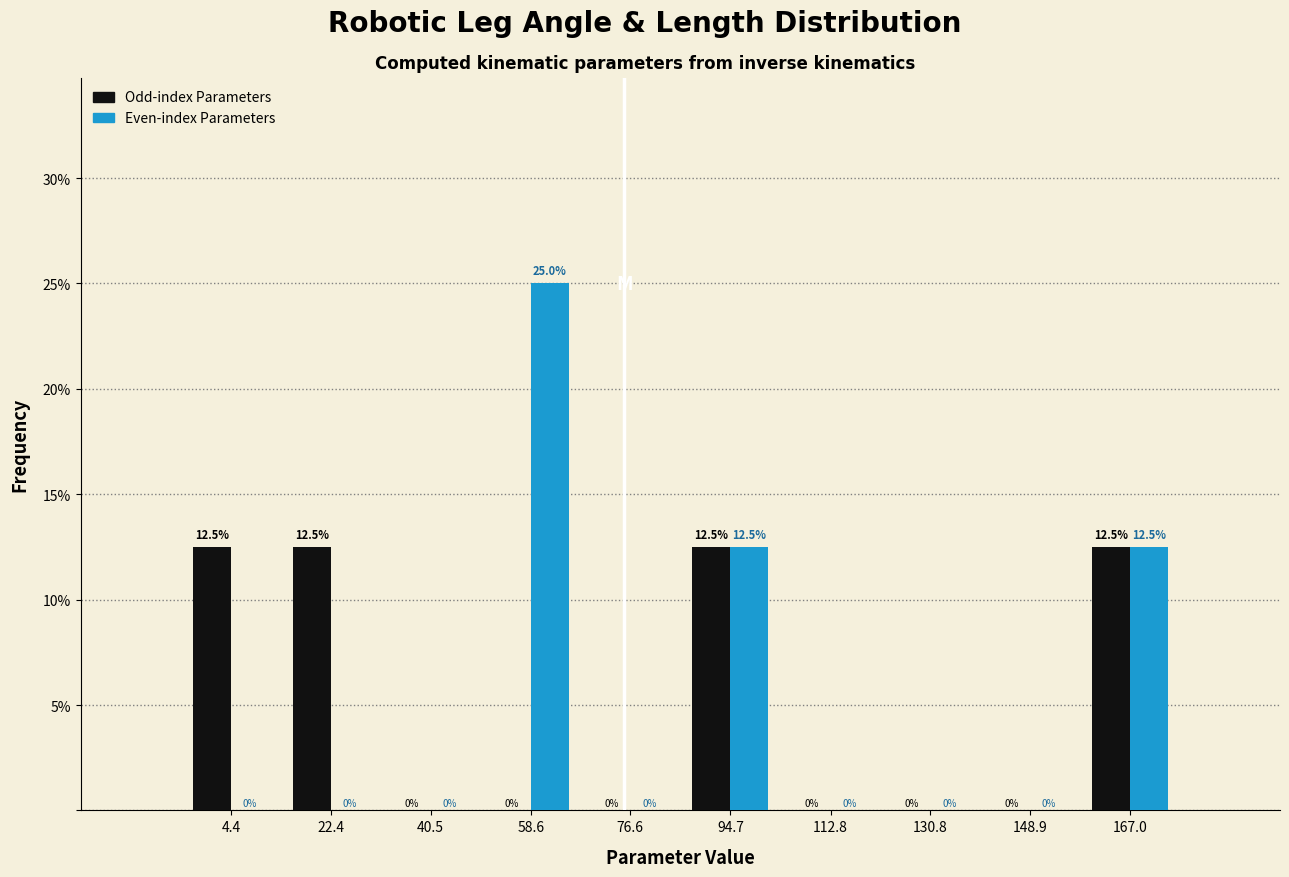

What is the maximum value shown in the chart?

25.0